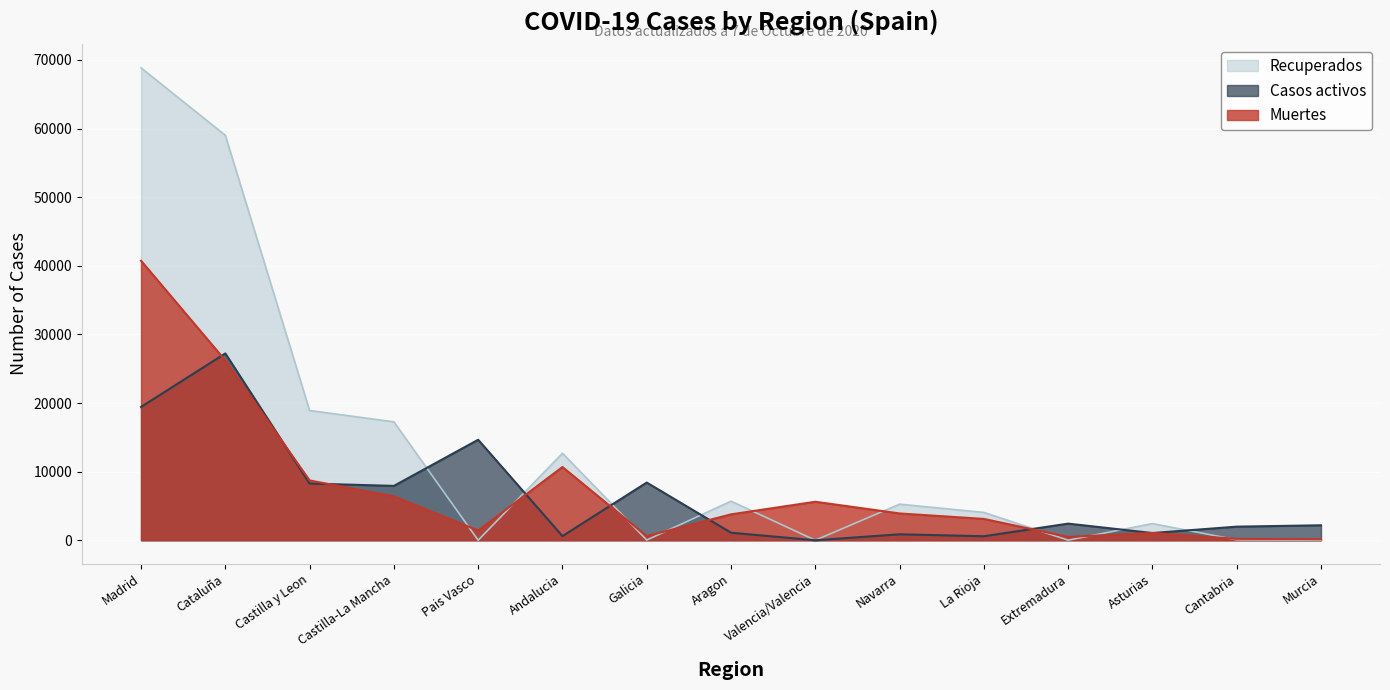

Is it true that Recuperados equals 28904 at Castilla y Leon?

False